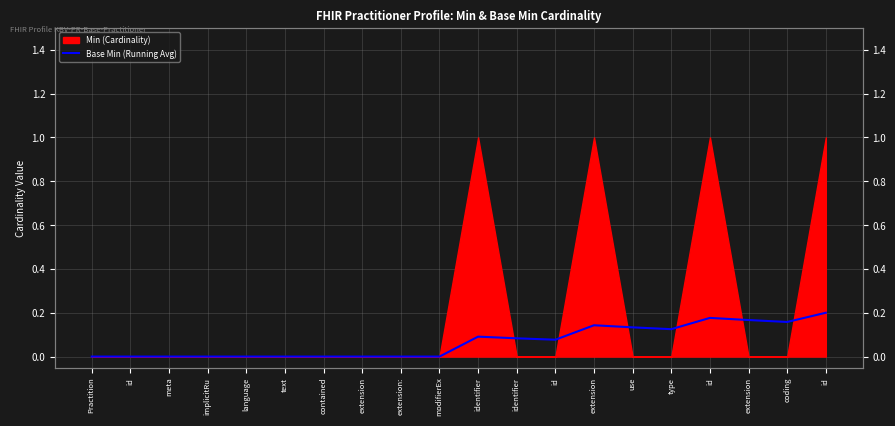

How many values are between 0 and 1?

20